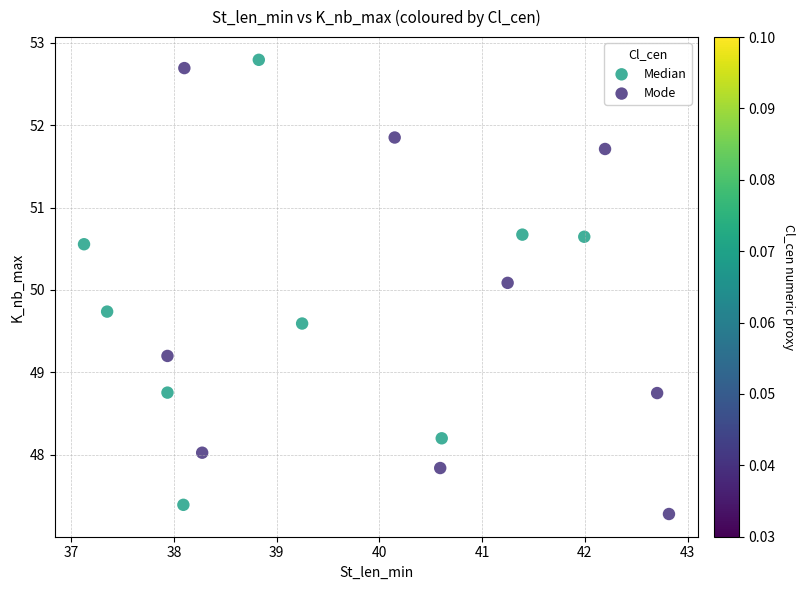

What are all the series names shown in the legend?

Median, Mode